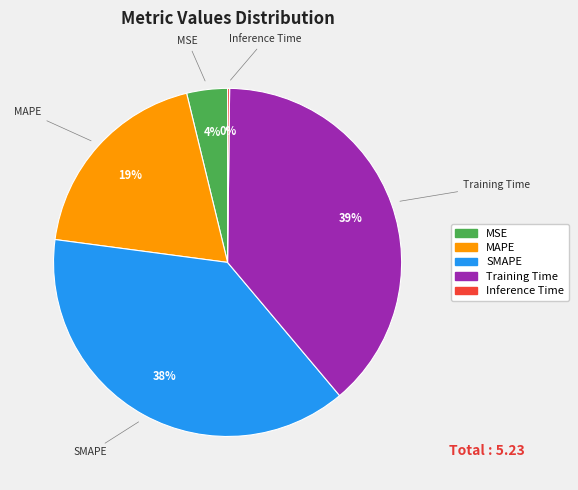

Does any single category account for the majority?

No